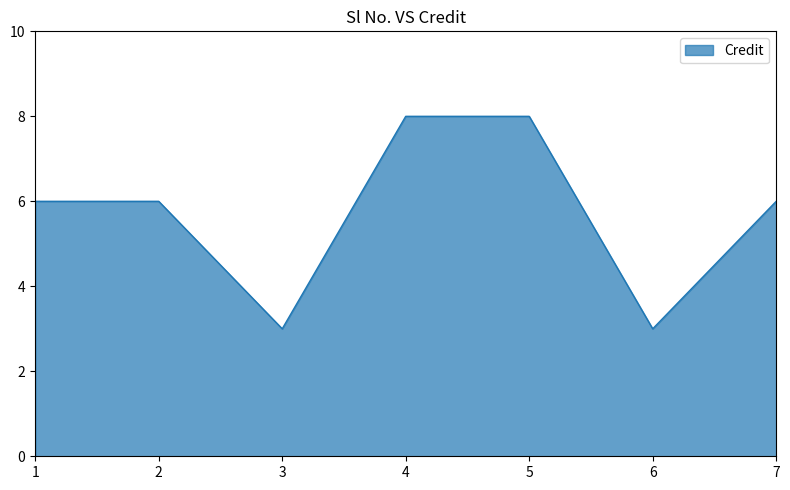

Reading left to right, what are all the values shown in this chart?

1=6	2=6	3=3	4=8	5=8	6=3	7=6